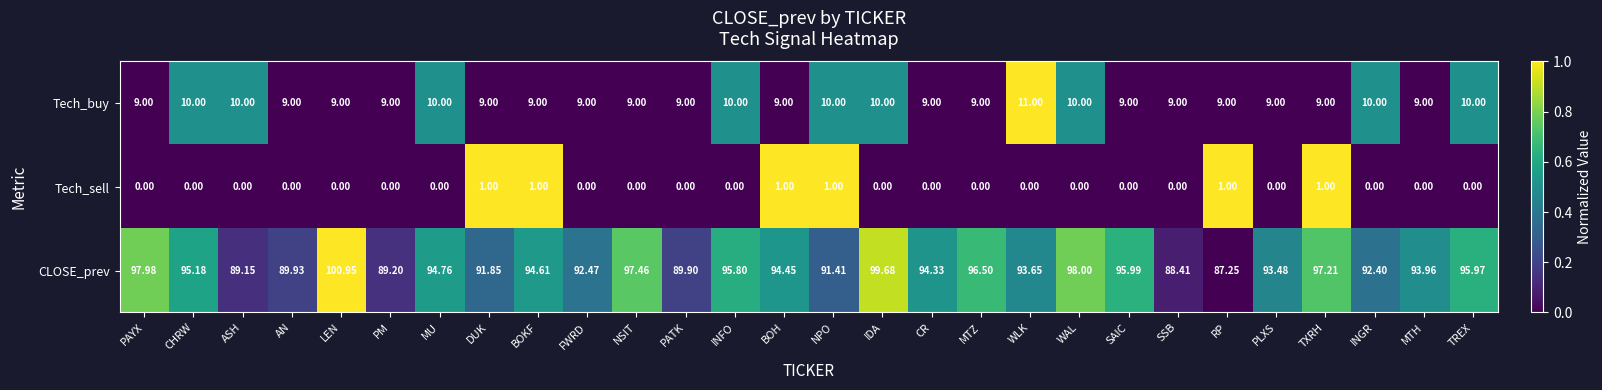

At which category is the sum across all series the highest?

LEN